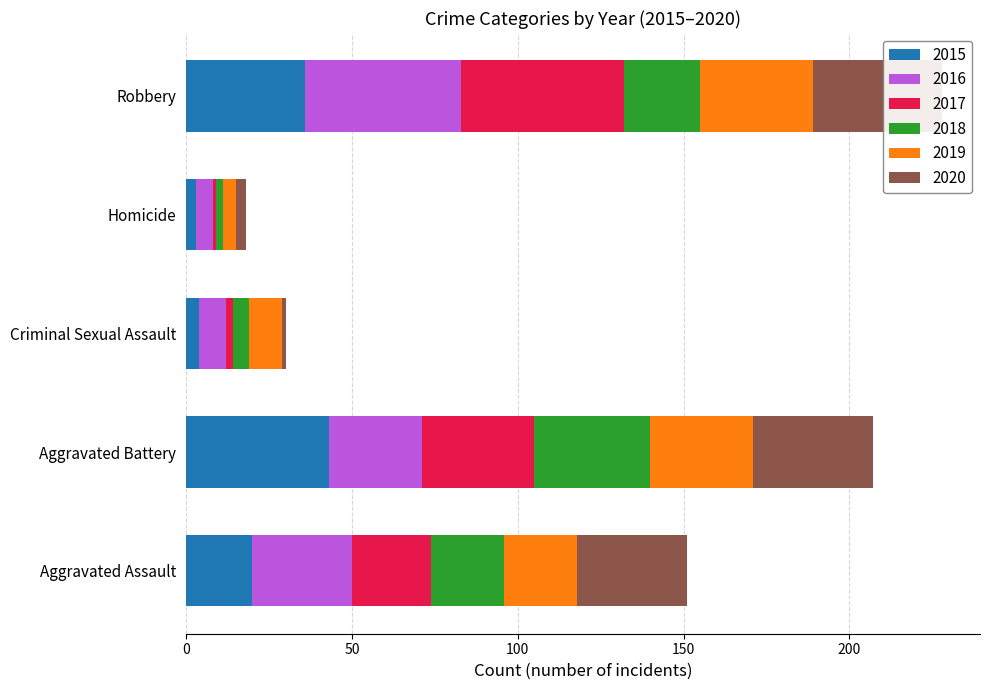

How many data points in 2019 are above 22?

2